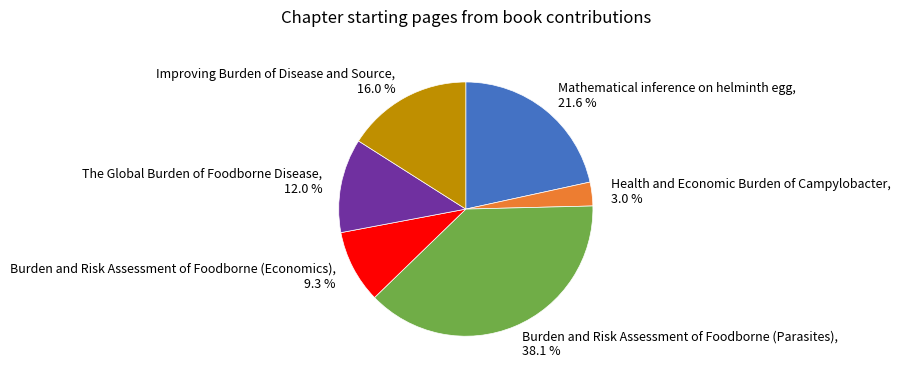

Between Health and Economic Burden of Campylobacter and Mathematical inference on helminth egg, which is larger?

Mathematical inference on helminth egg